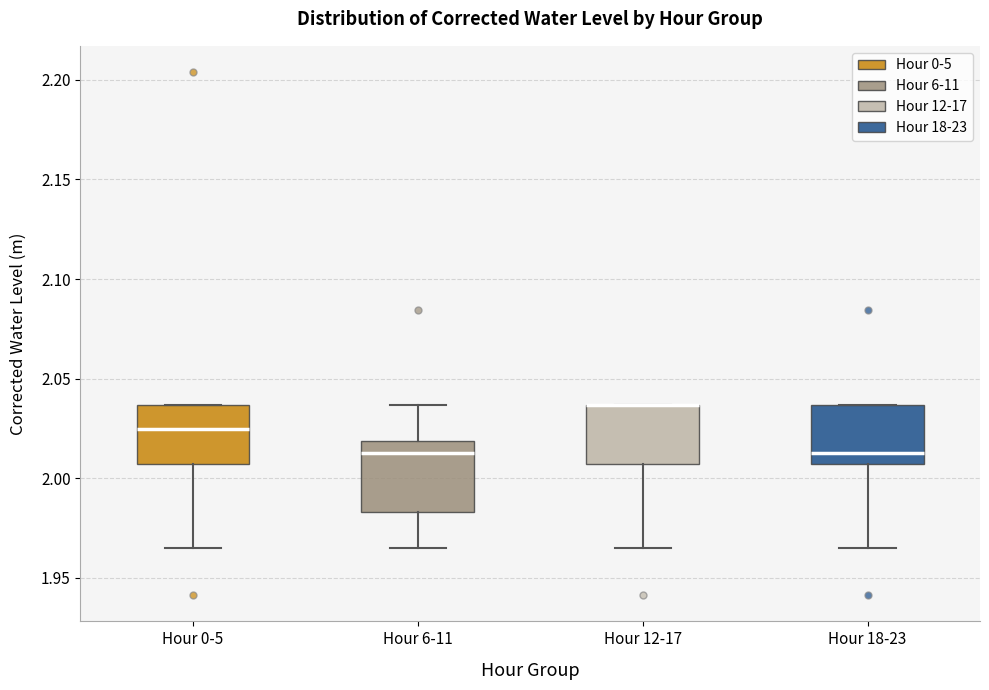

Reading left to right, read every box against the y-axis: the position of its median line, the range the box covers, and the ends of its whiskers. The values are not printed on the chart, so give them approximately, as read against the axis.

Hour 0-5: median 2.025, box 2.005 to 2.035, whiskers 1.965 to 2.035
Hour 6-11: median 2.015, box 1.985 to 2.020, whiskers 1.965 to 2.035
Hour 12-17: median 2.035 (drawn on the box's upper edge), box 2.005 to 2.035, whiskers 1.965 to 2.035
Hour 18-23: median 2.015, box 2.005 to 2.035, whiskers 1.965 to 2.035